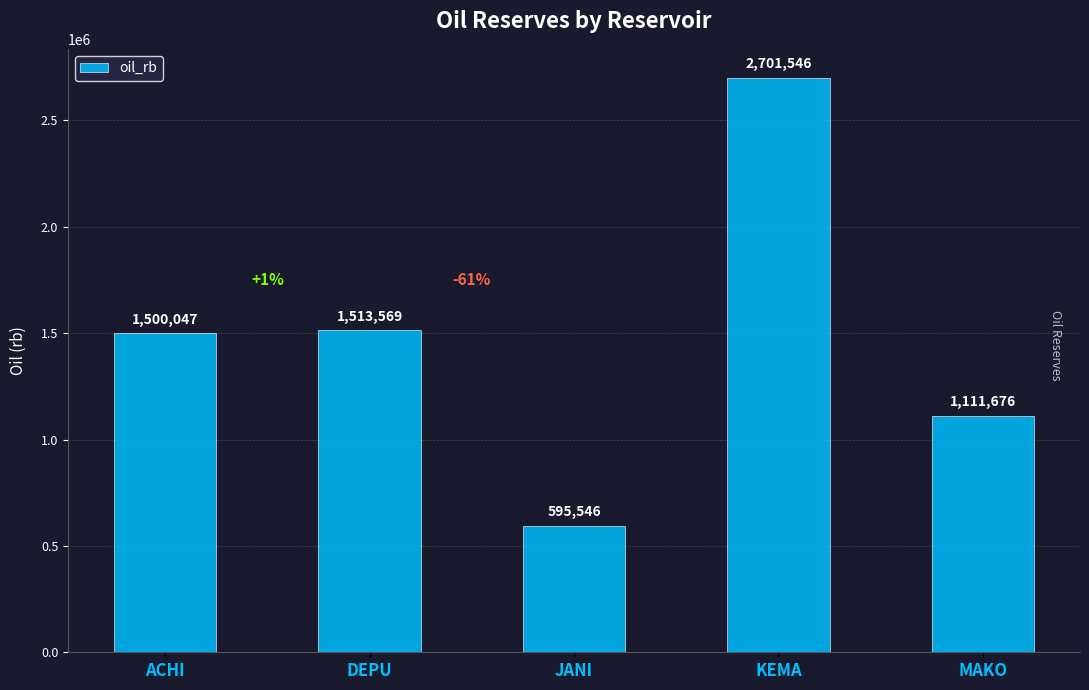

What is the value of the 3rd bar from the left?

595545.6